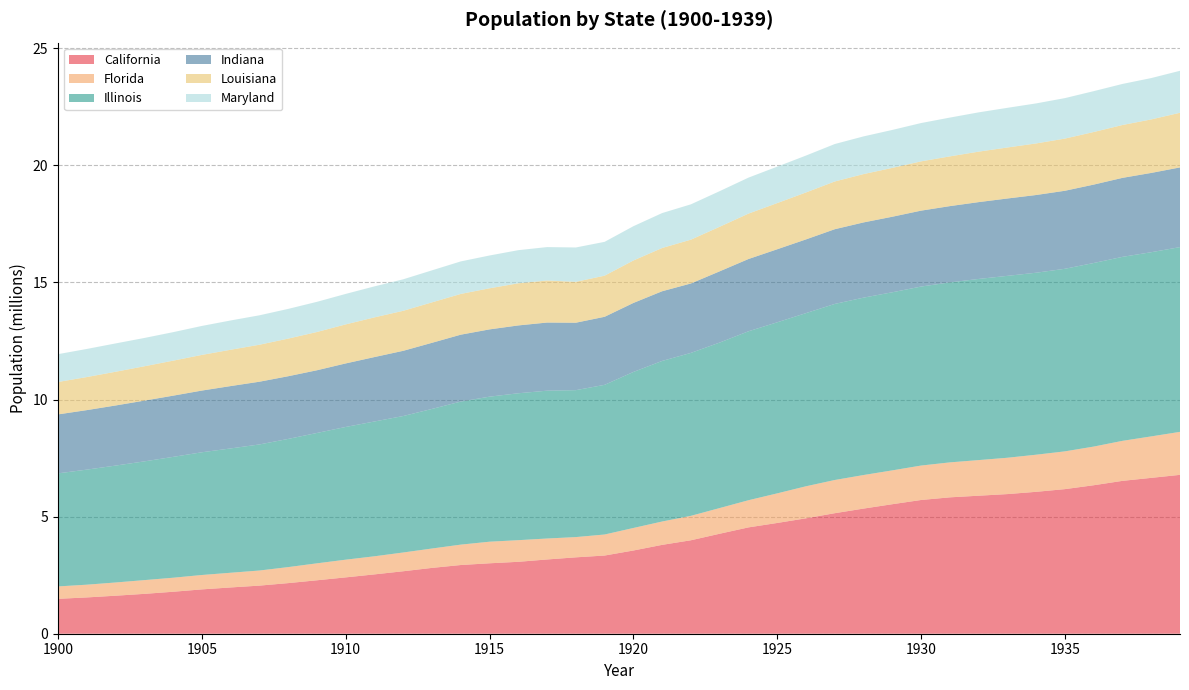

Reading left to right, extract all data points from this chart.

California: 1.5	1.6	1.6	1.7	1.8	1.9	2.0	2.1	2.2	2.3	2.4	2.5	2.7	2.8	2.9	3.0	3.1	3.2	3.3	3.3	3.6	3.8	4.0	4.3	4.5	4.7	4.9	5.1	5.3	5.5	5.7	5.8	5.9	6.0	6.1	6.2	6.3	6.5	6.7	6.8
Florida: 0.5	0.5	0.6	0.6	0.6	0.6	0.6	0.6	0.7	0.7	0.8	0.8	0.8	0.8	0.9	0.9	0.9	0.9	0.9	0.9	1.0	1.0	1.0	1.1	1.2	1.3	1.4	1.4	1.4	1.4	1.5	1.5	1.5	1.6	1.6	1.6	1.7	1.7	1.8	1.8
Illinois: 4.8	4.9	5.0	5.1	5.2	5.2	5.3	5.4	5.5	5.6	5.7	5.8	5.8	6.0	6.1	6.2	6.3	6.3	6.3	6.4	6.7	6.9	7.0	7.1	7.2	7.3	7.4	7.5	7.6	7.6	7.6	7.7	7.7	7.8	7.8	7.8	7.8	7.9	7.9	7.9
Indiana: 2.5	2.5	2.6	2.6	2.6	2.6	2.7	2.7	2.7	2.7	2.7	2.8	2.8	2.8	2.9	2.9	2.9	2.9	2.9	2.9	2.9	3.0	3.0	3.0	3.1	3.1	3.1	3.2	3.2	3.2	3.2	3.3	3.3	3.3	3.3	3.3	3.3	3.4	3.4	3.4
Louisiana: 1.4	1.4	1.4	1.5	1.5	1.5	1.6	1.6	1.6	1.6	1.7	1.7	1.7	1.7	1.7	1.8	1.8	1.8	1.7	1.8	1.8	1.8	1.9	1.9	1.9	2.0	2.0	2.0	2.1	2.1	2.1	2.1	2.2	2.2	2.2	2.2	2.2	2.3	2.3	2.3
Maryland: 1.2	1.2	1.2	1.2	1.2	1.2	1.3	1.3	1.3	1.3	1.3	1.3	1.3	1.4	1.4	1.4	1.4	1.4	1.5	1.4	1.5	1.5	1.5	1.5	1.5	1.6	1.6	1.6	1.6	1.6	1.6	1.7	1.7	1.7	1.7	1.7	1.7	1.8	1.8	1.8